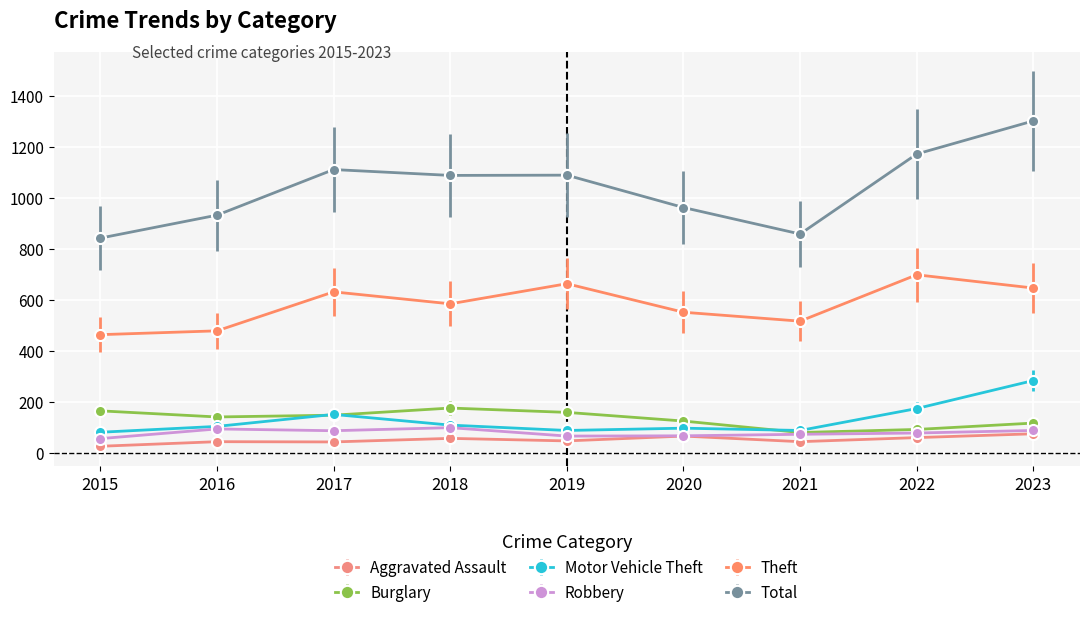

Between 2016 and 2019, which series saw the biggest shift?

Theft